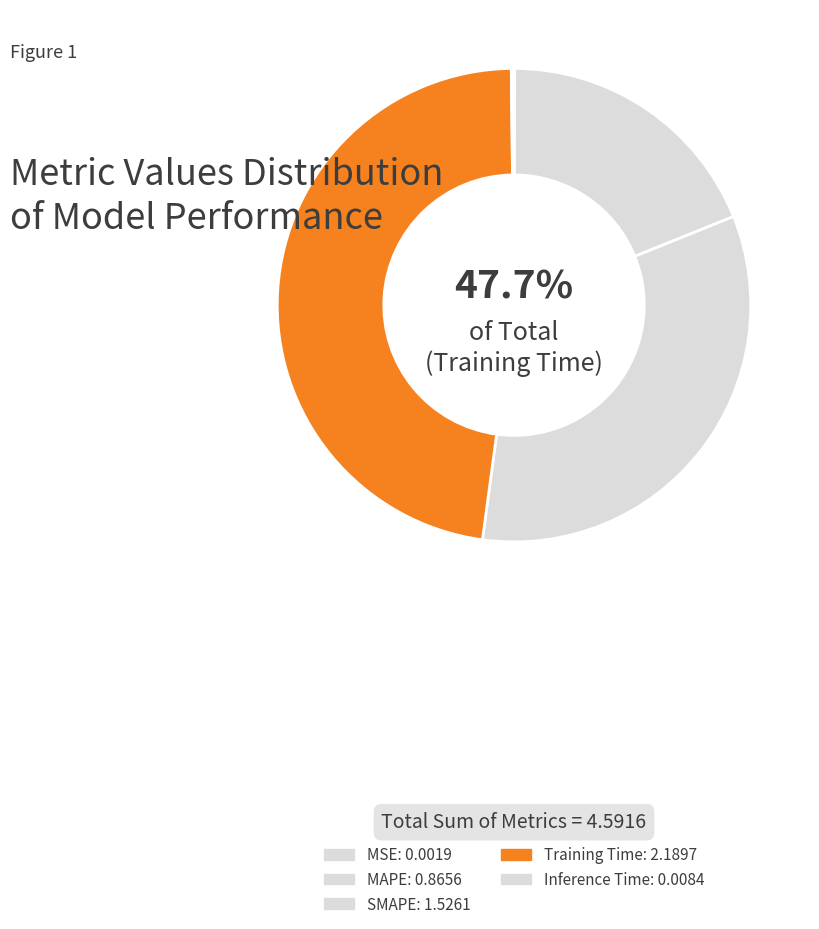

To the nearest percent, what is the average slice percentage?

20%